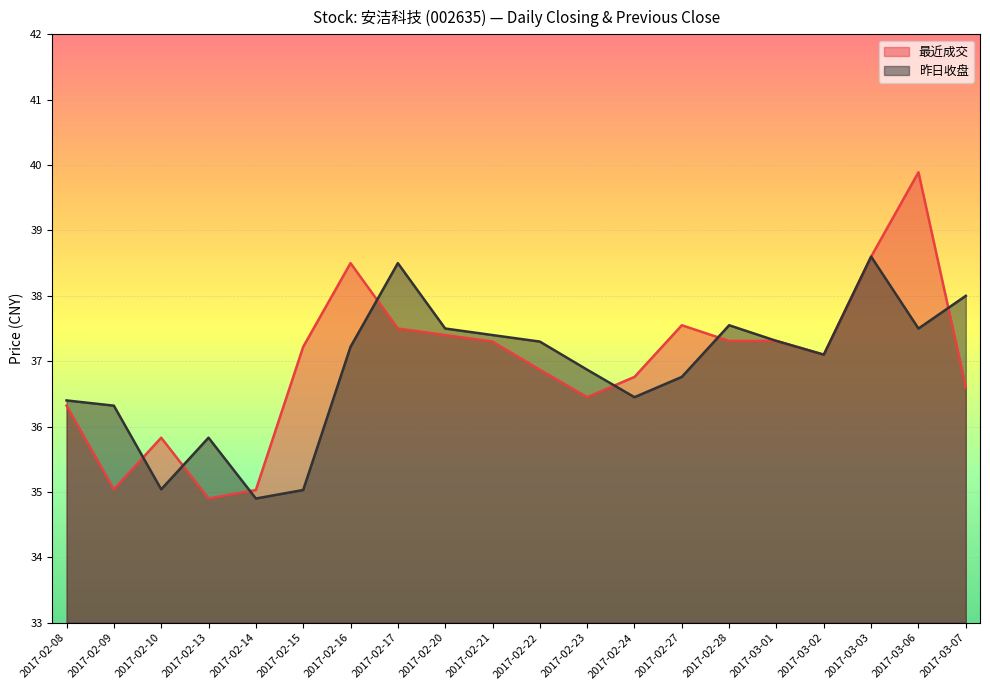

What is the label of the 8th point from the right?

2017-02-24